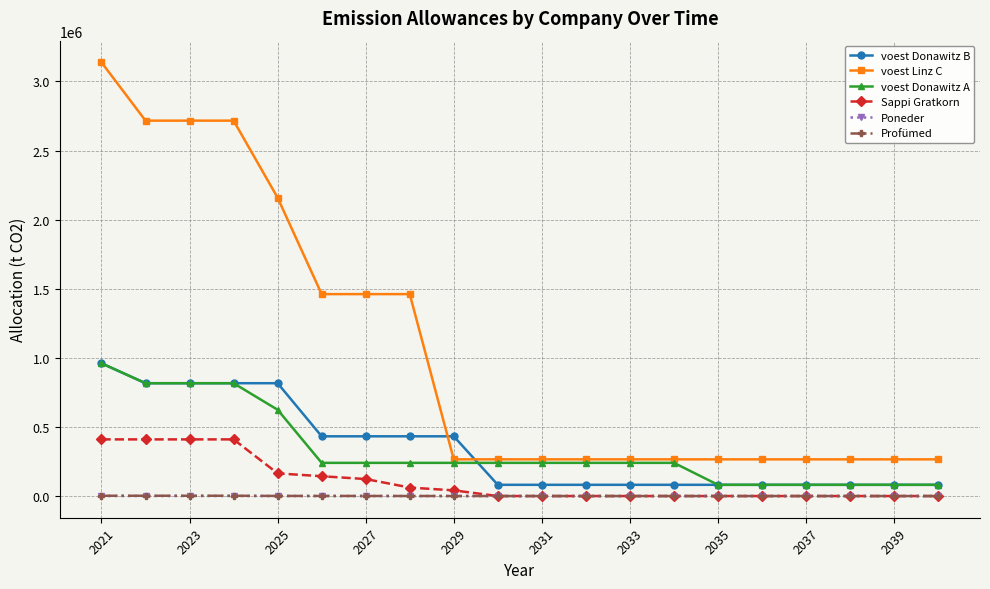

What is the value of the voest Linz C point at the 18th from the left?

265562.6